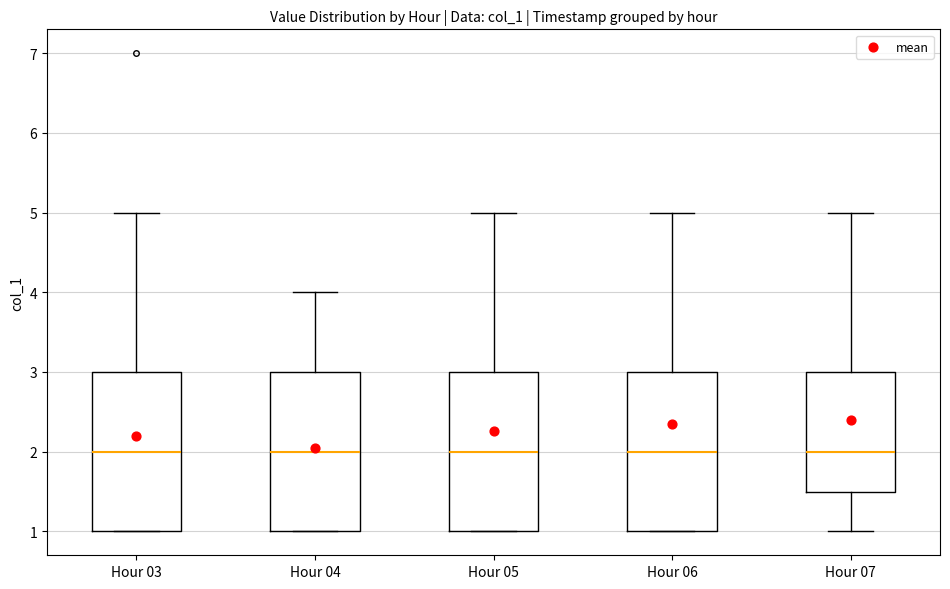

Where does the upper whisker of the box for Hour 06 end on the y-axis? The values are not printed on the chart, so give them approximately, as read against the axis.

5.0